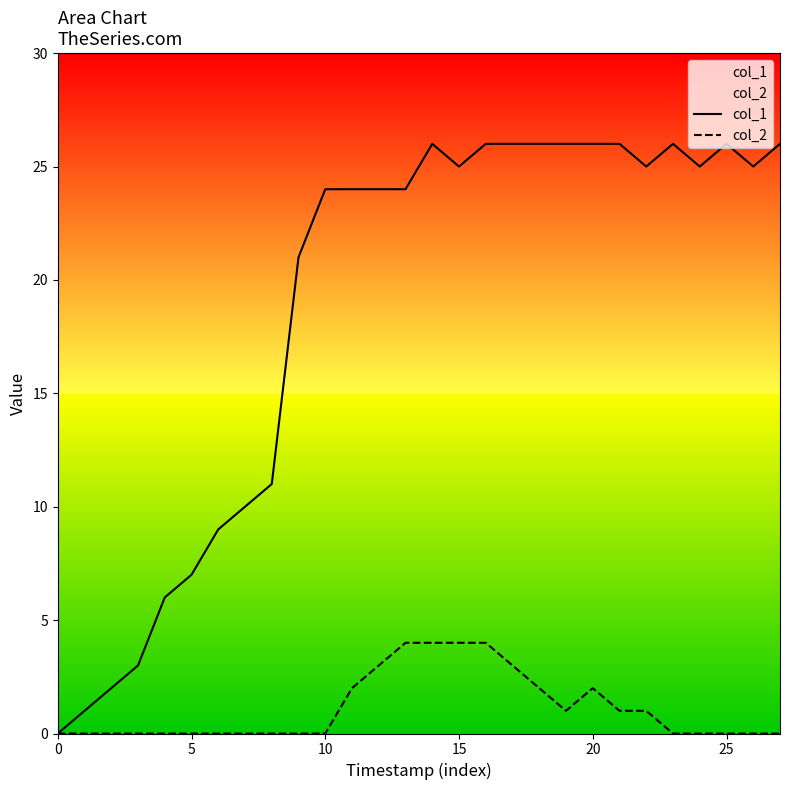

Which series has the largest range (max minus min)?

col_1